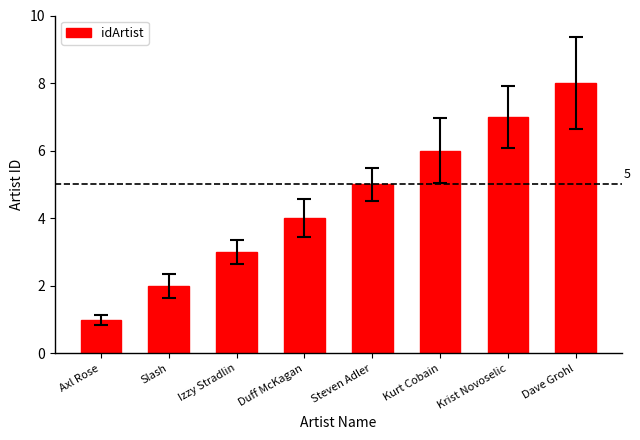

What is the label of the 8th bar from the right?

Axl Rose